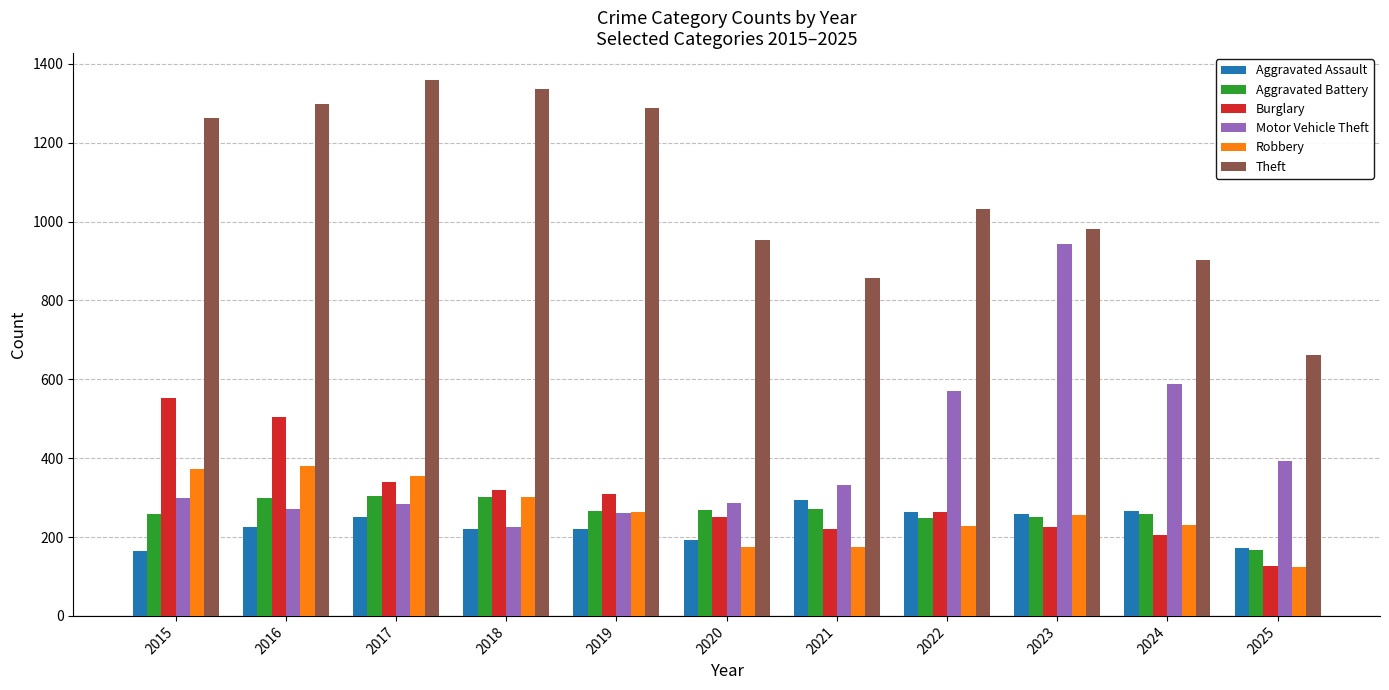

How many data points in Burglary are less than 263?

5